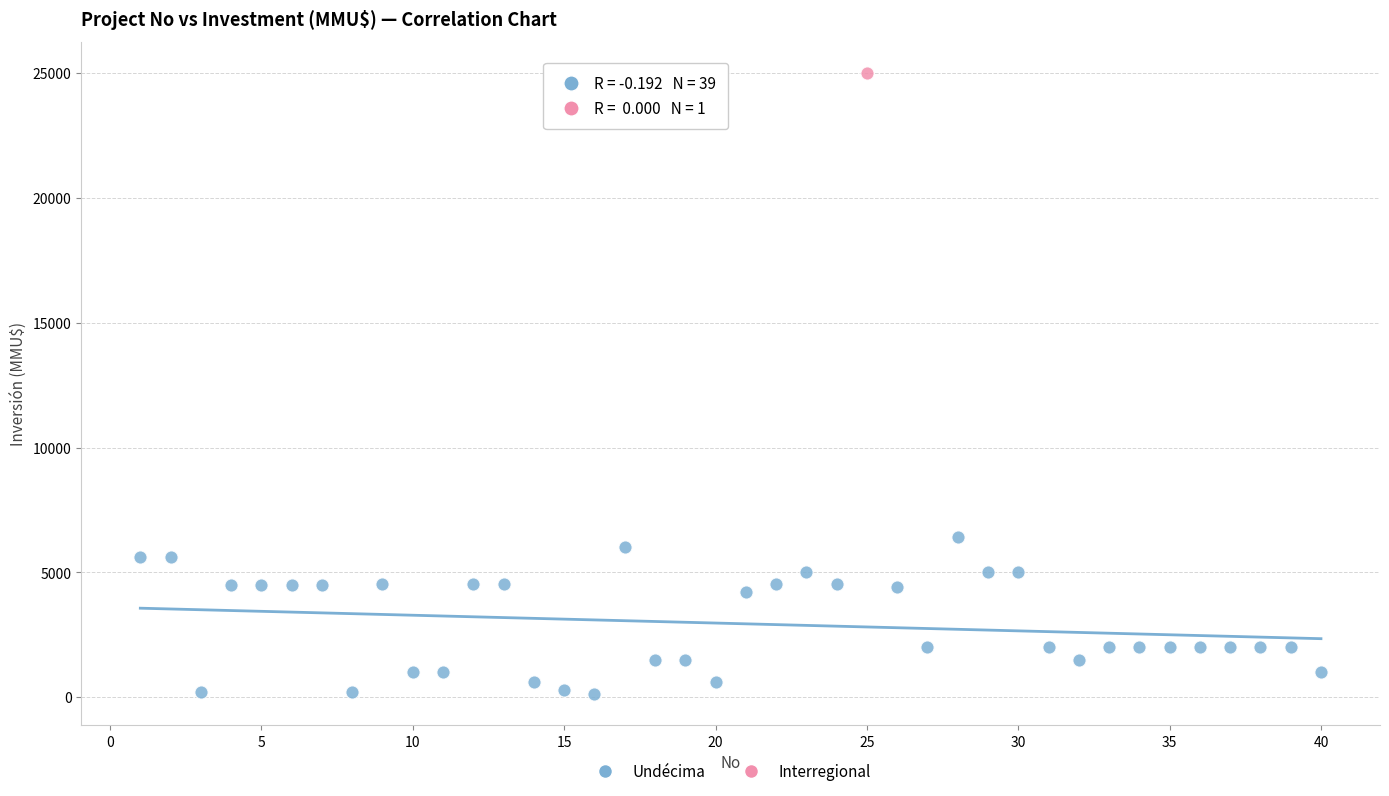

What are all the series names shown in the legend?

Undécima, Interregional